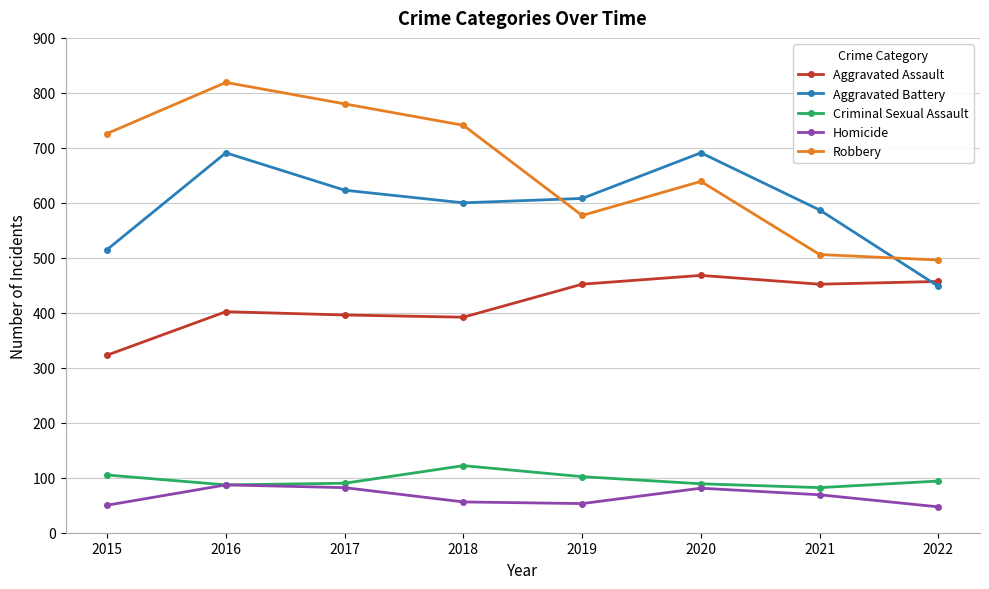

What is the sum of all Aggravated Battery values?

4763